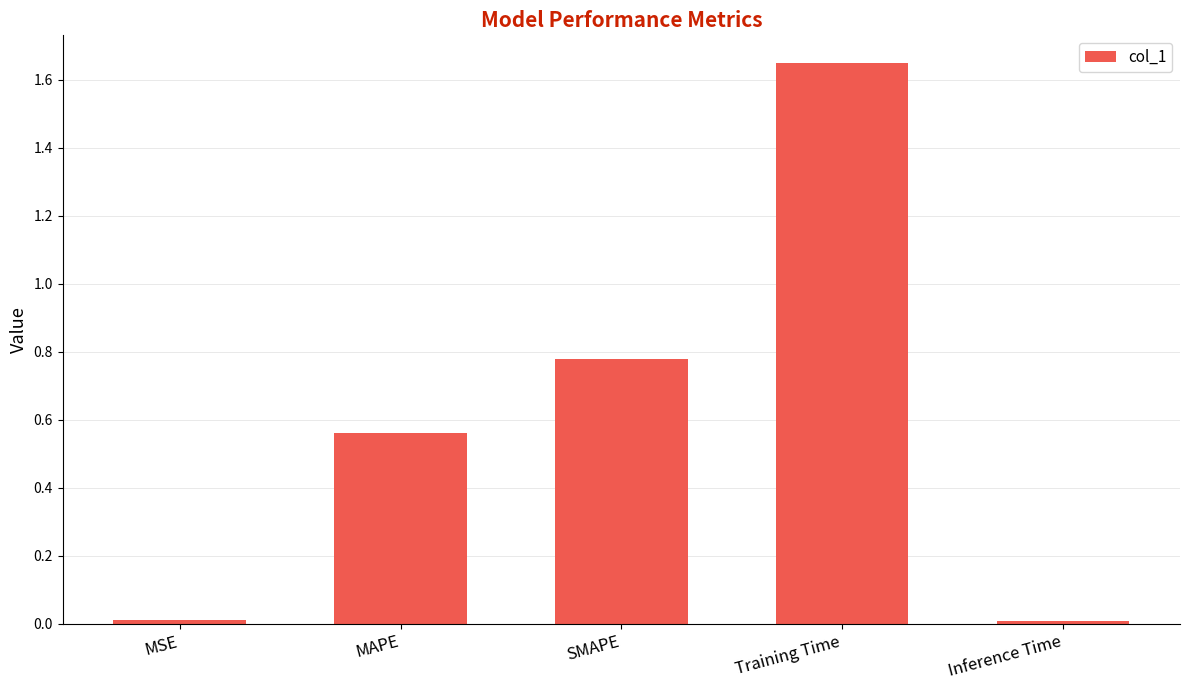

Is it true that the value at SMAPE is 0.4?

False